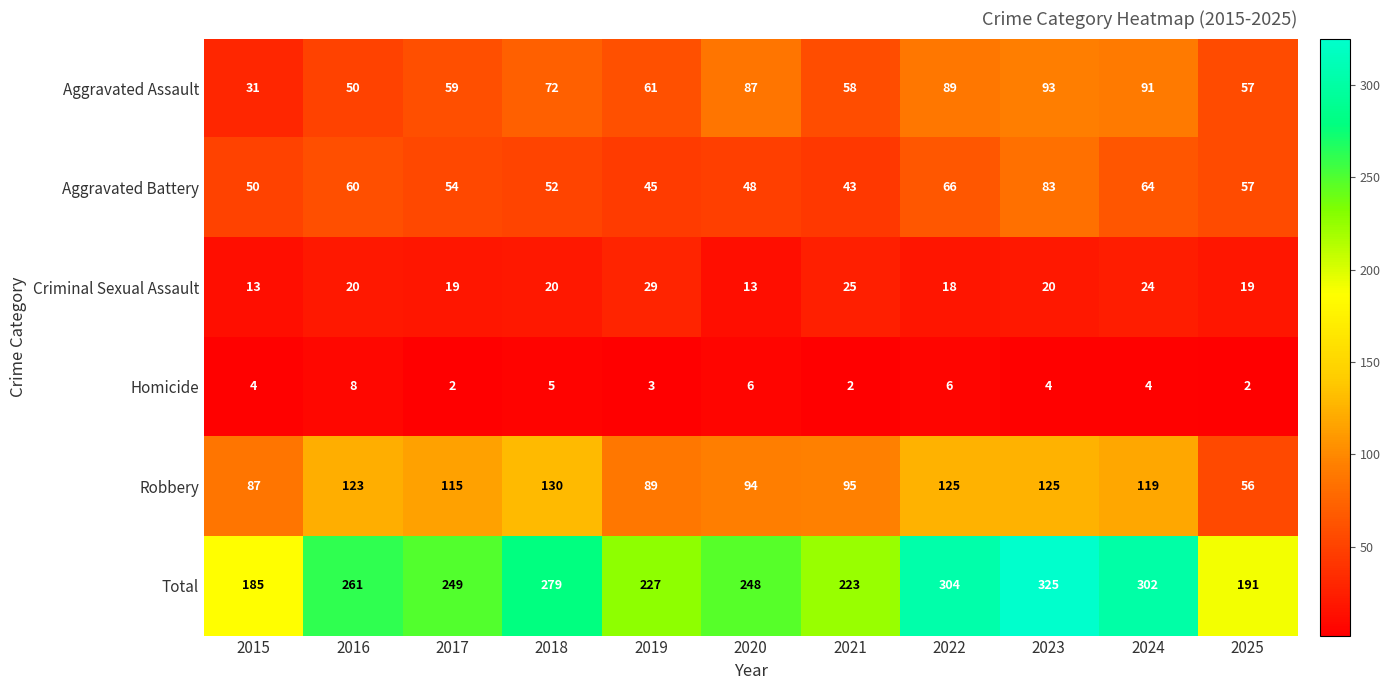

At 2023, list the series in order from smallest to largest.

Homicide, Criminal Sexual Assault, Aggravated Battery, Aggravated Assault, Robbery, Total